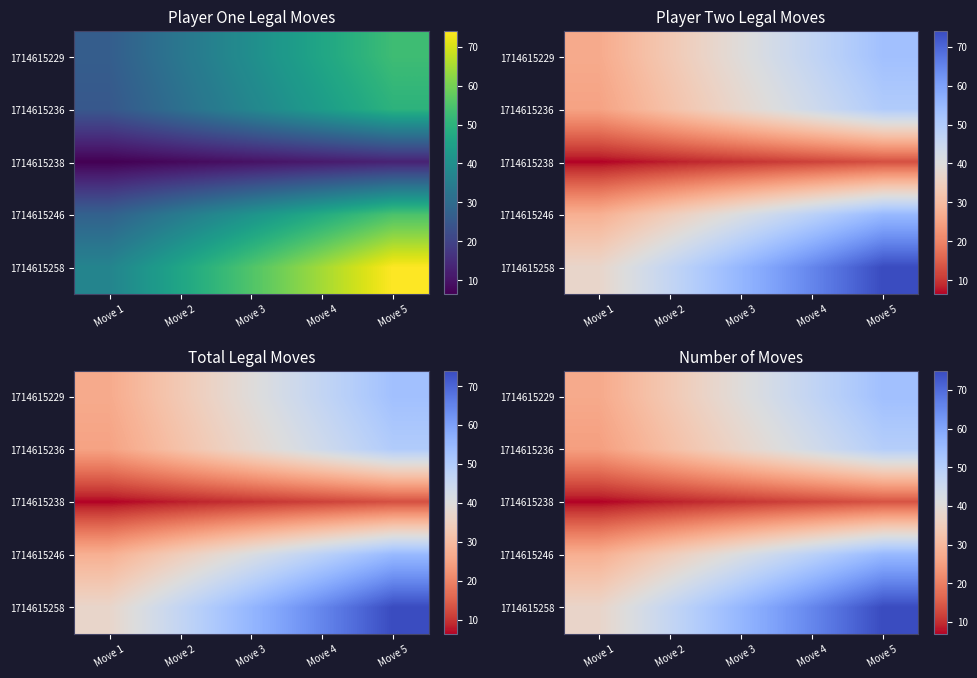

Between Move 3 and Move 2, which is larger?

Move 3